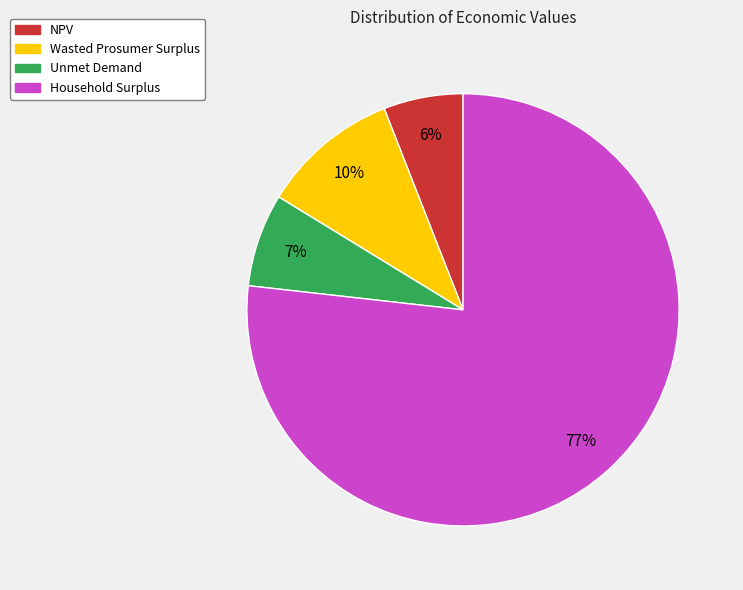

What is the ratio of the value at Household Surplus to the value at Unmet Demand?

11.0